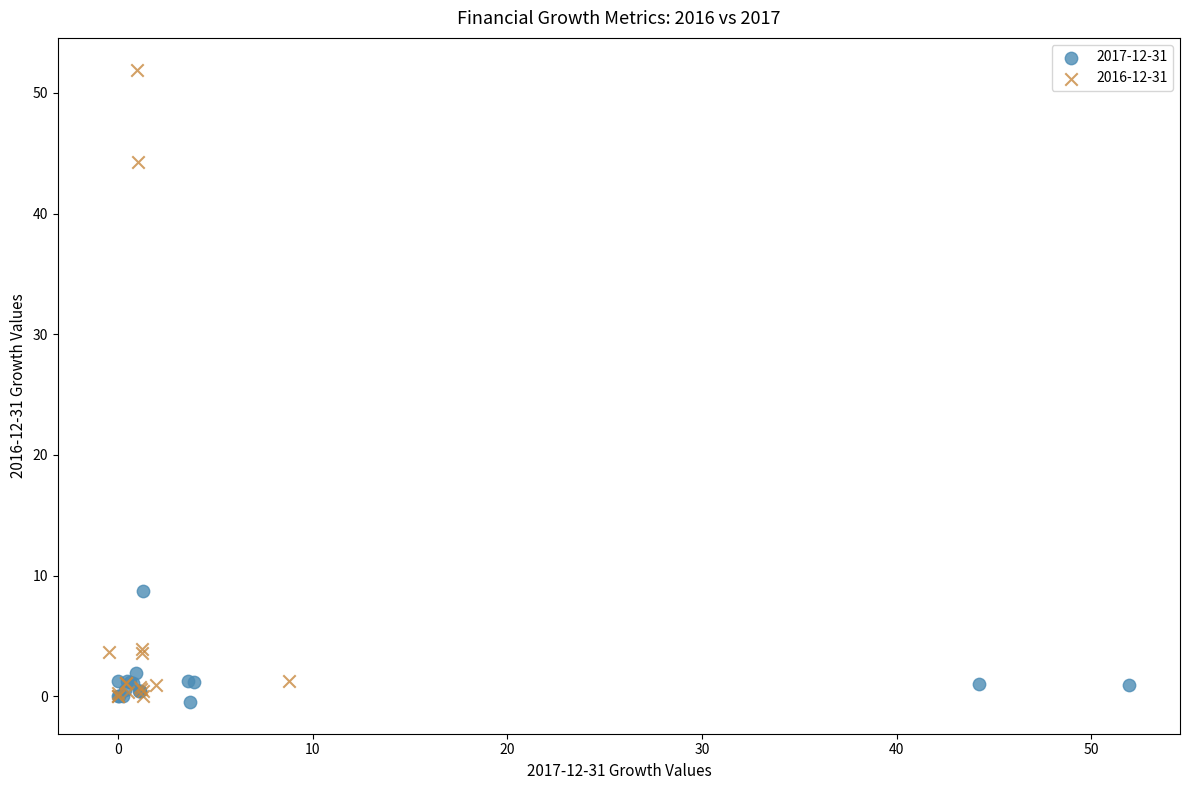

What are all the series names shown in the legend?

2017-12-31, 2016-12-31